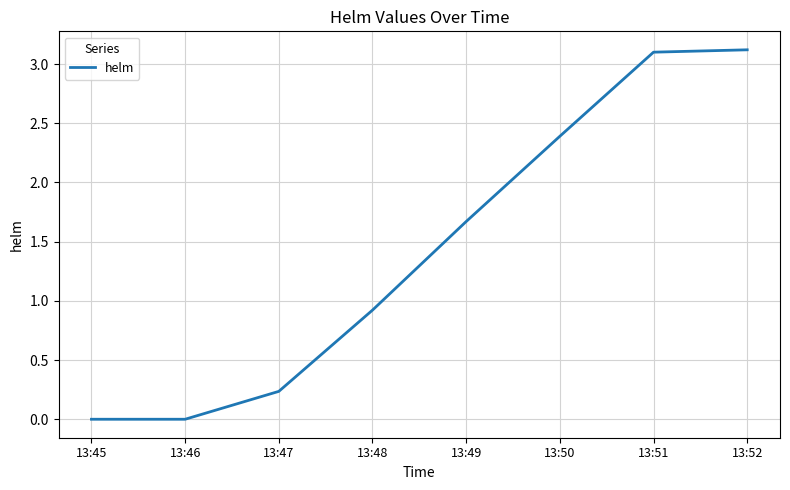

Is it true that the value at 13:51 is 3.1?

True